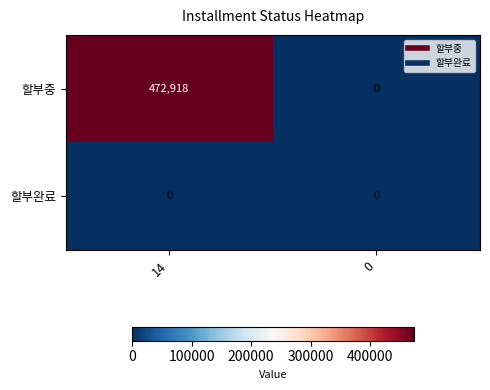

What is the difference between the 할부중 values at 0 and 14?

472918